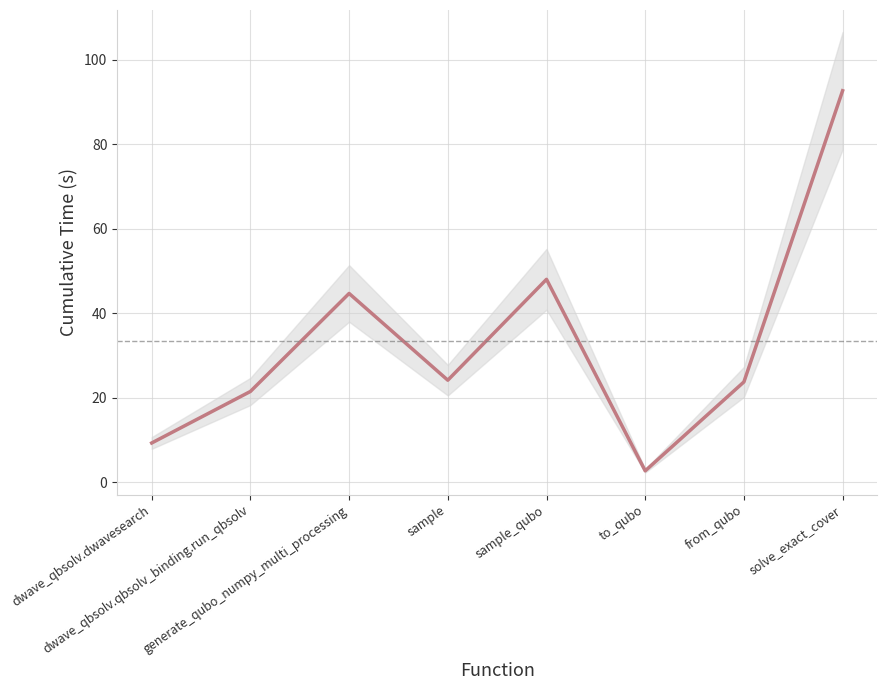

At which label is the value closest to 47?

sample_qubo